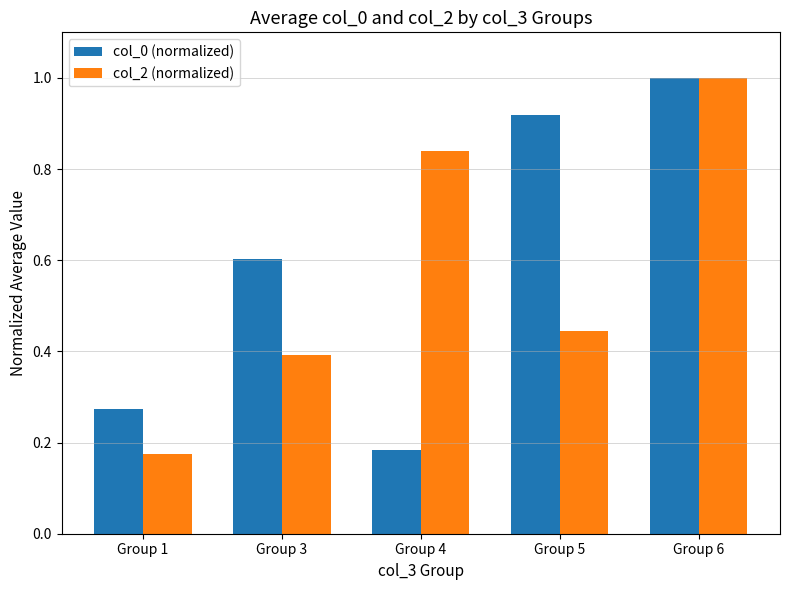

What is the difference between the col_0 (normalized) values at Group 5 and Group 1?

0.6